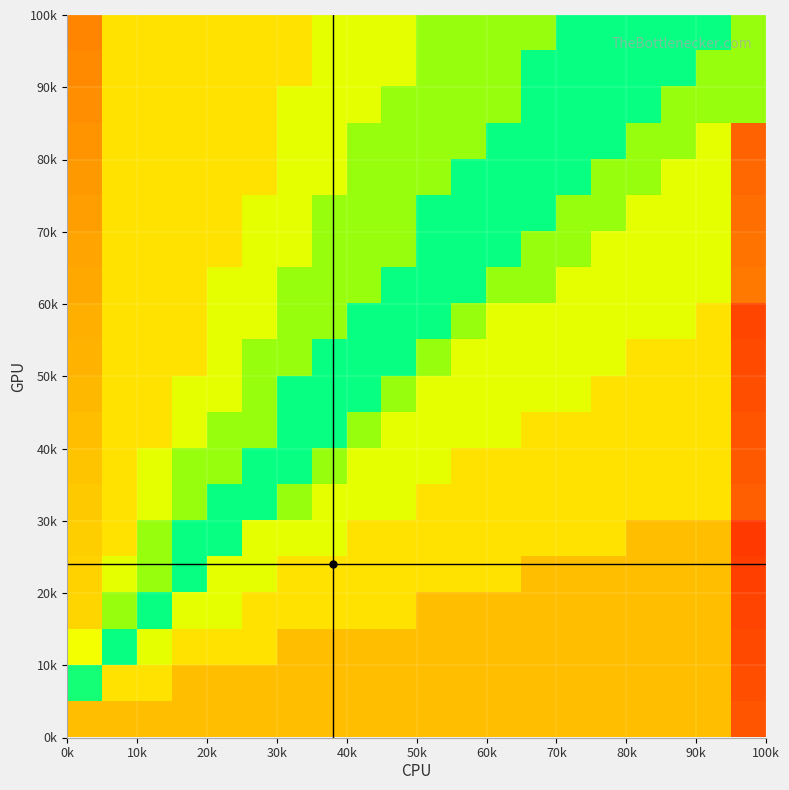

At how many categories does at least one series exceed 0?

20